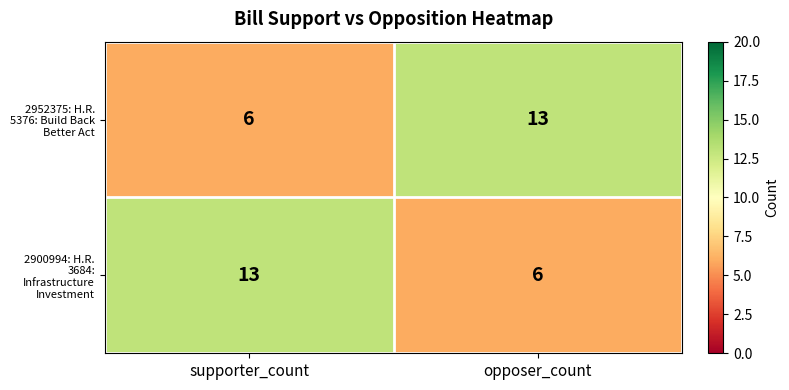

Reading left to right, list all the values displayed in this chart.

2952375: H.R. 5376: Build Back Better Act: supporter_count=6	opposer_count=13
2900994: H.R. 3684: Infrastructure Investment: supporter_count=13	opposer_count=6